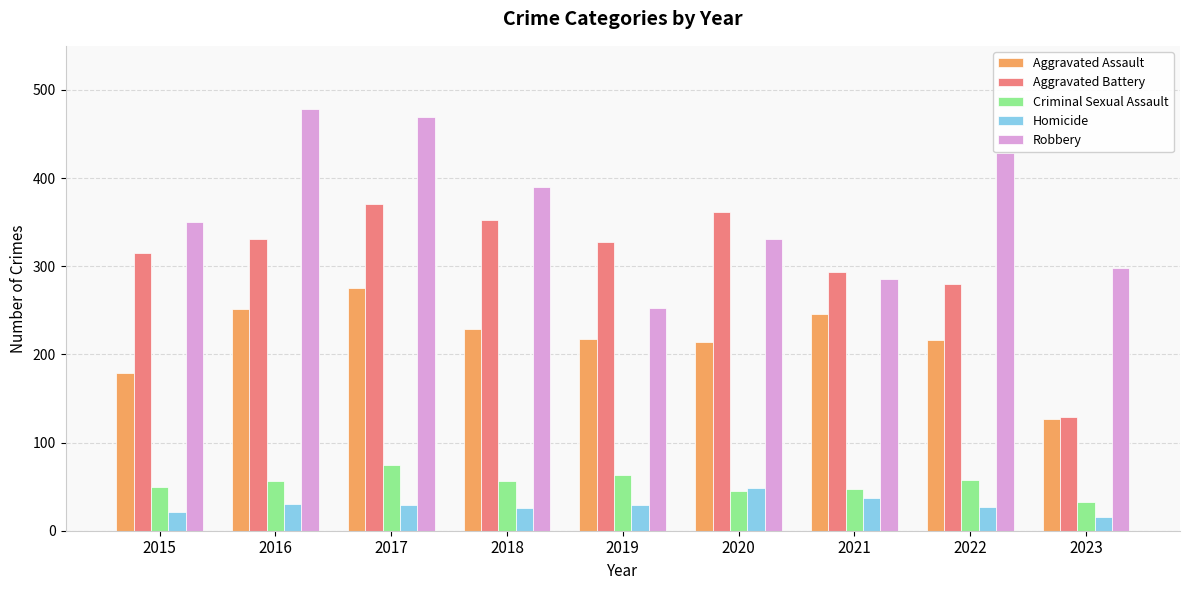

What is the spread (max minus min) of values at 2020?

316